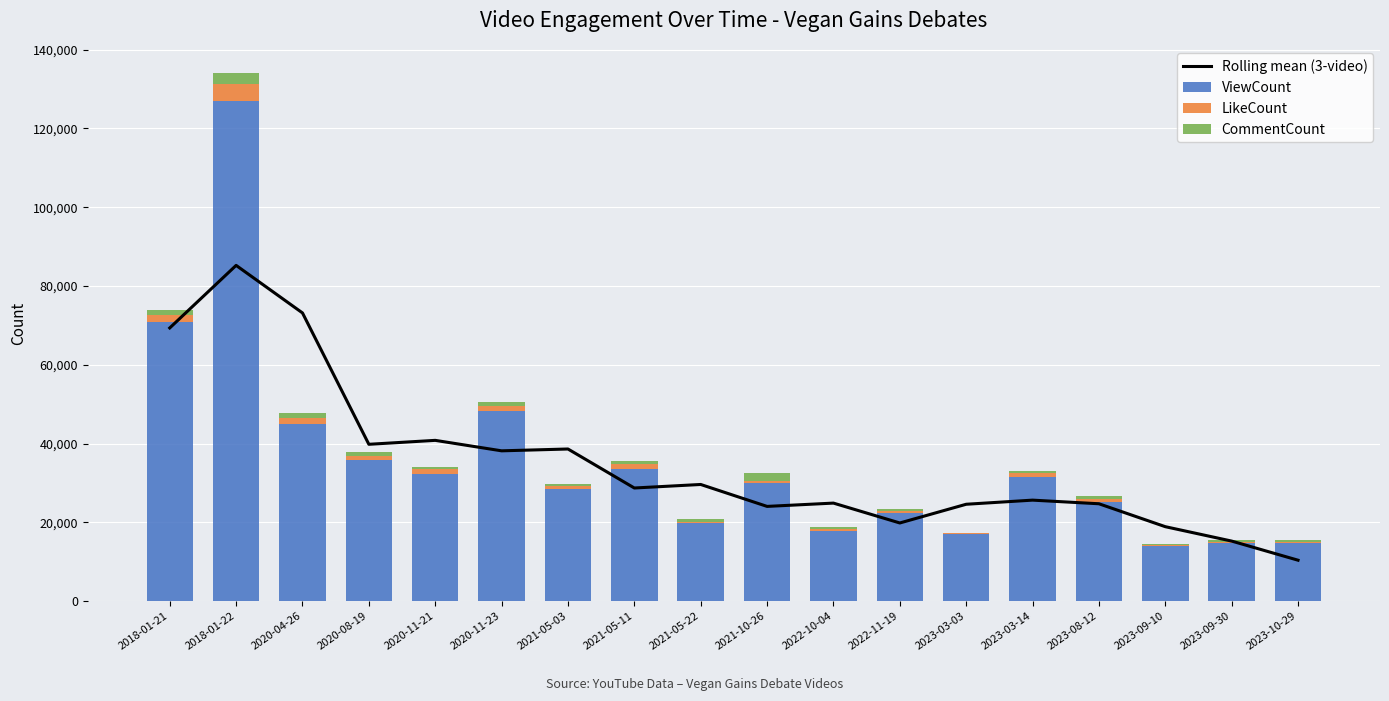

Reading left to right, transcribe all the data shown in this chart.

Rolling mean (3-video): 2018-01-21=69359.3	2018-01-22=85241.7	2020-04-26=73170.7	2020-08-19=39823.3	2020-11-21=40824.7	2020-11-23=38167.3	2021-05-03=38630.7	2021-05-11=28730.3	2021-05-22=29625.0	2021-10-26=24059.7	2022-10-04=24897.0	2022-11-19=19852.0	2023-03-03=24603.0	2023-03-14=25649.7	2023-08-12=24728.7	2023-09-10=18910.7	2023-09-30=15256.3	2023-10-29=10401.0
ViewCount: 2018-01-21=70961.0	2018-01-22=126997.0	2020-04-26=45075.0	2020-08-19=35746.0	2020-11-21=32222.0	2020-11-23=48233.0	2021-05-03=28517.0	2021-05-11=33626.0	2021-05-22=19797.0	2021-10-26=29888.0	2022-10-04=17786.0	2022-11-19=22381.0	2023-03-03=16976.0	2023-03-14=31517.0	2023-08-12=25168.0	2023-09-10=13959.0	2023-09-30=14774.0	2023-10-29=14768.0
LikeCount: 2018-01-21=1790.0	2018-01-22=4283.0	2020-04-26=1550.0	2020-08-19=1172.0	2020-11-21=1377.0	2020-11-23=1246.0	2021-05-03=701.0	2021-05-11=1194.0	2021-05-22=406.0	2021-10-26=621.0	2022-10-04=470.0	2022-11-19=500.0	2023-03-03=240.0	2023-03-14=1004.0	2023-08-12=781.0	2023-09-10=384.0	2023-09-30=370.0	2023-10-29=312.0
CommentCount: 2018-01-21=1214.0	2018-01-22=2833.0	2020-04-26=1022.0	2020-08-19=834.0	2020-11-21=472.0	2020-11-23=1172.0	2021-05-03=562.0	2021-05-11=641.0	2021-05-22=747.0	2021-10-26=1955.0	2022-10-04=509.0	2022-11-19=581.0	2023-03-03=113.0	2023-03-14=497.0	2023-08-12=653.0	2023-09-10=223.0	2023-09-30=420.0	2023-10-29=559.0